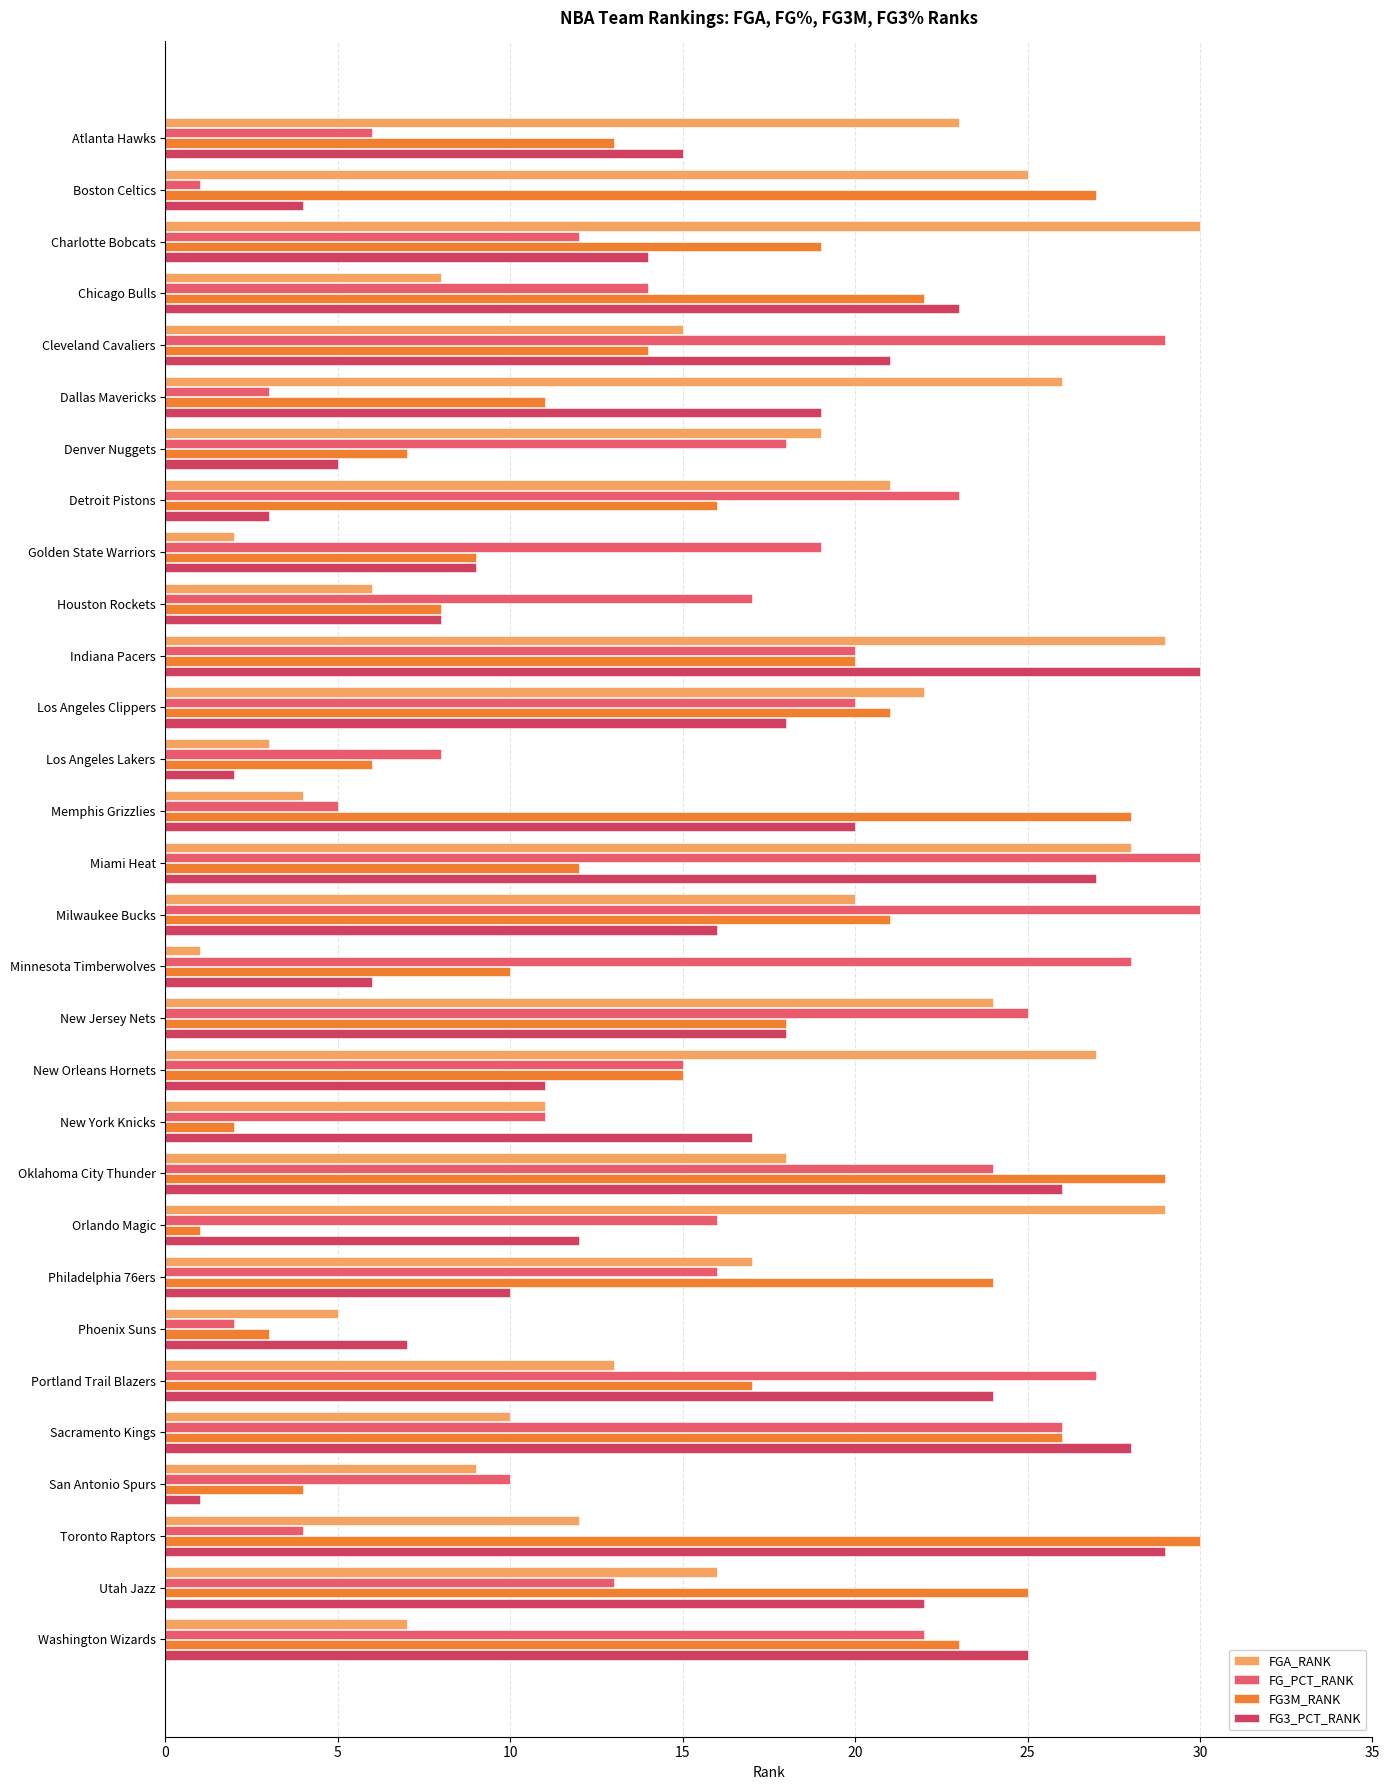

How many values in the FG3_PCT_RANK series are below 17?

15